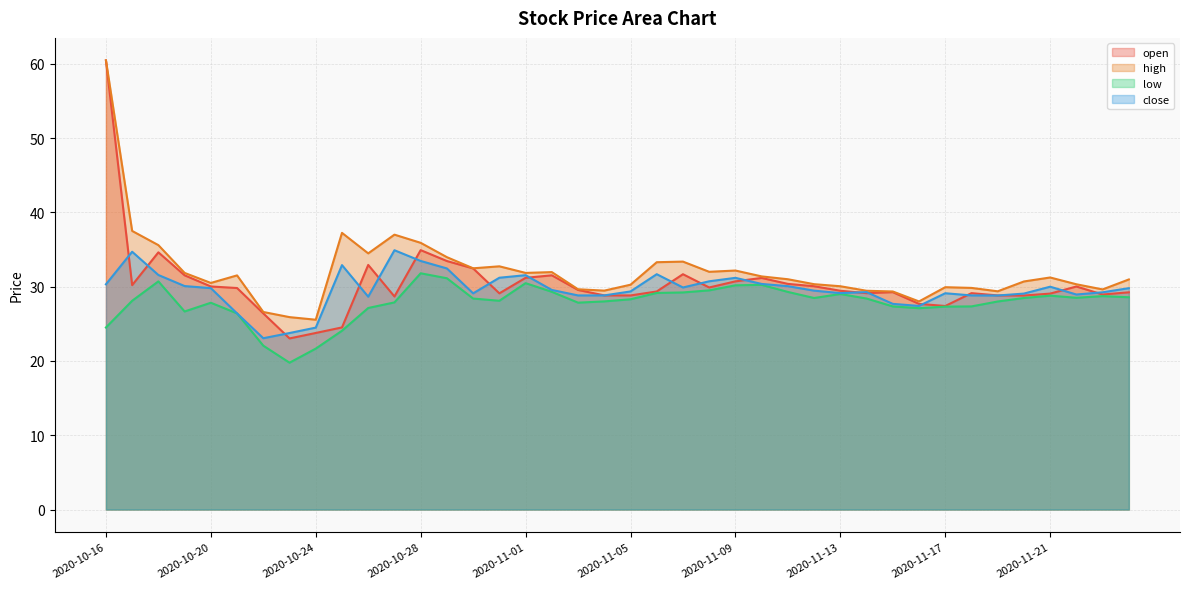

At which category does high reach its first local valley?

2020-10-20